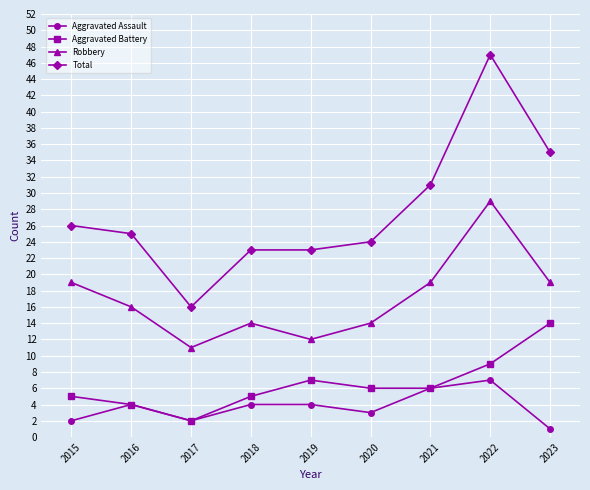

Reading left to right, extract all data points from this chart.

Aggravated Assault: 2015=2	2016=4	2017=2	2018=4	2019=4	2020=3	2021=6	2022=7	2023=1
Aggravated Battery: 2015=5	2016=4	2017=2	2018=5	2019=7	2020=6	2021=6	2022=9	2023=14
Robbery: 2015=19	2016=16	2017=11	2018=14	2019=12	2020=14	2021=19	2022=29	2023=19
Total: 2015=26	2016=25	2017=16	2018=23	2019=23	2020=24	2021=31	2022=47	2023=35